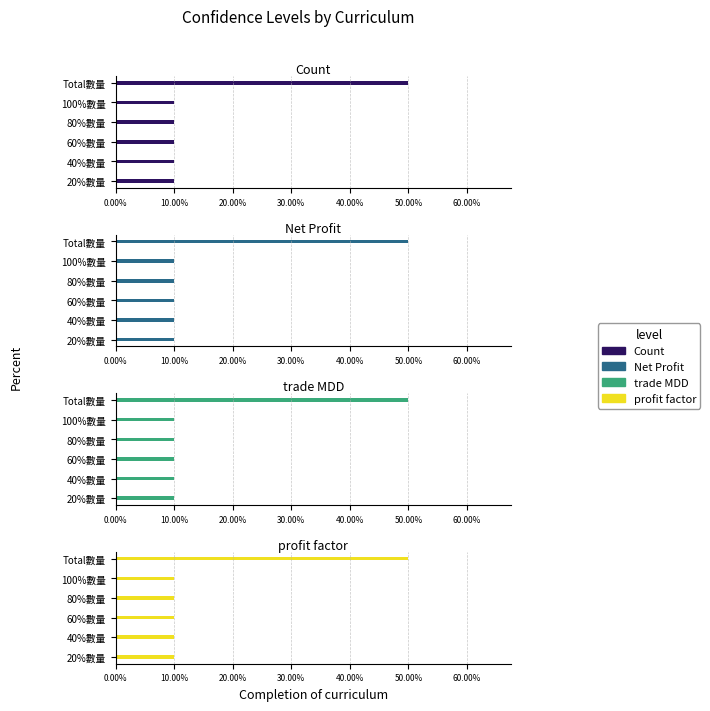

What is the maximum value for trade MDD?

50